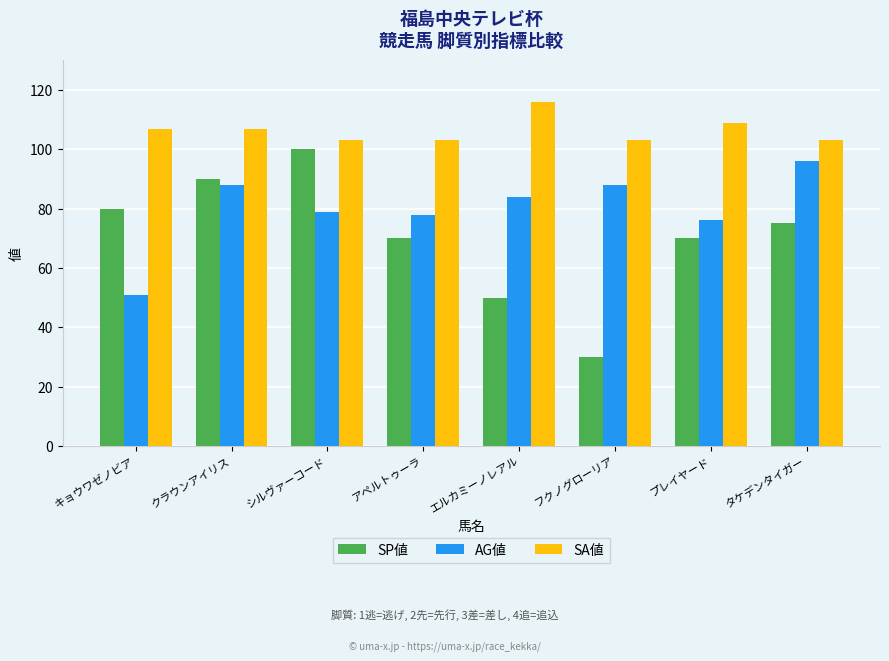

Reading left to right, extract all data points from this chart.

SP値: 80	90	100	70	50	30	70	75
AG値: 51	88	79	78	84	88	76	96
SA値: 107	107	103	103	116	103	109	103